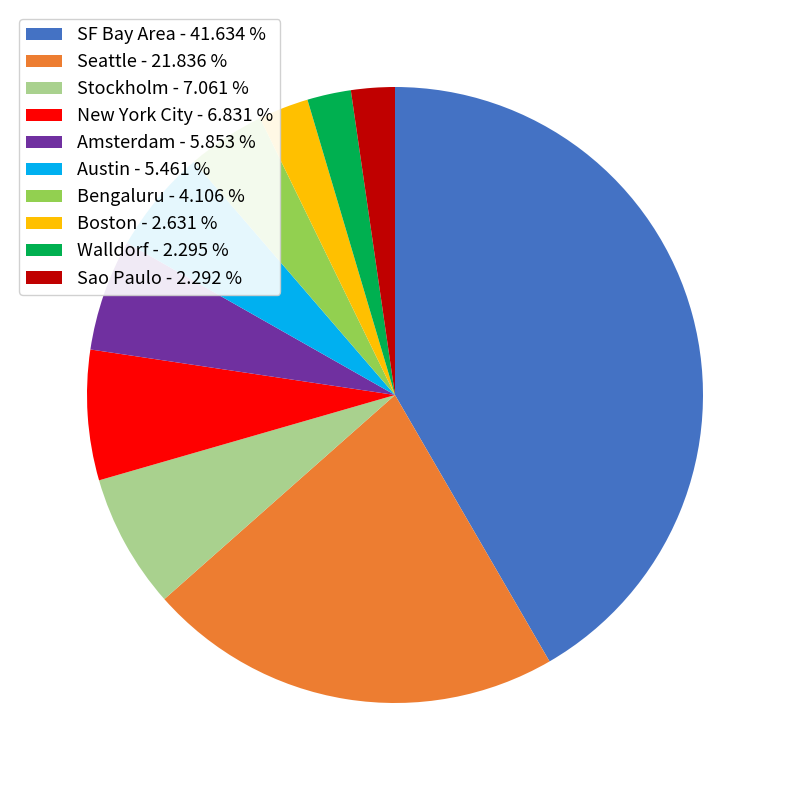

Which has a higher value, New York City - 6.831 % or Sao Paulo - 2.292 %?

New York City - 6.831 %